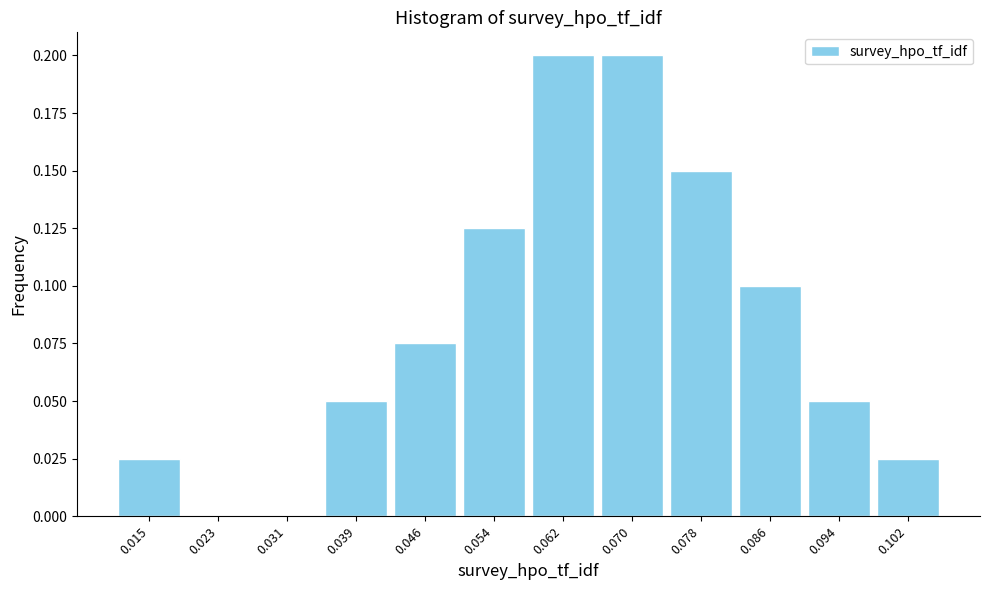

Reading left to right, list every bar in this chart as the range it spans on the x-axis followed by its height. Neither the bar edges nor the heights are printed on the chart, so give them approximately, as read against the axes.

0.011 to 0.019: 0.025
0.019 to 0.027: 0
0.027 to 0.035: 0
0.035 to 0.042: 0.050
0.042 to 0.050: 0.075
0.050 to 0.058: 0.125
0.058 to 0.066: 0.200
0.066 to 0.074: 0.200
0.074 to 0.082: 0.150
0.082 to 0.090: 0.100
0.090 to 0.098: 0.050
0.098 to 0.105: 0.025